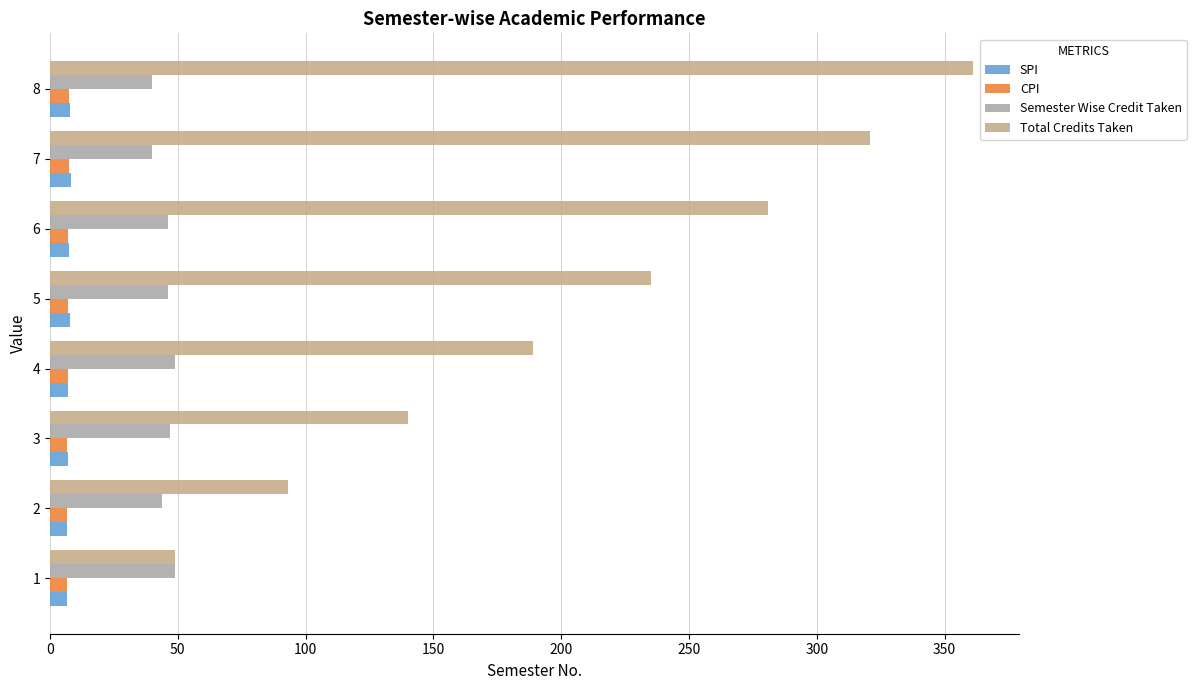

What is the difference between the maximum and minimum values in the Total Credits Taken series?

312.0